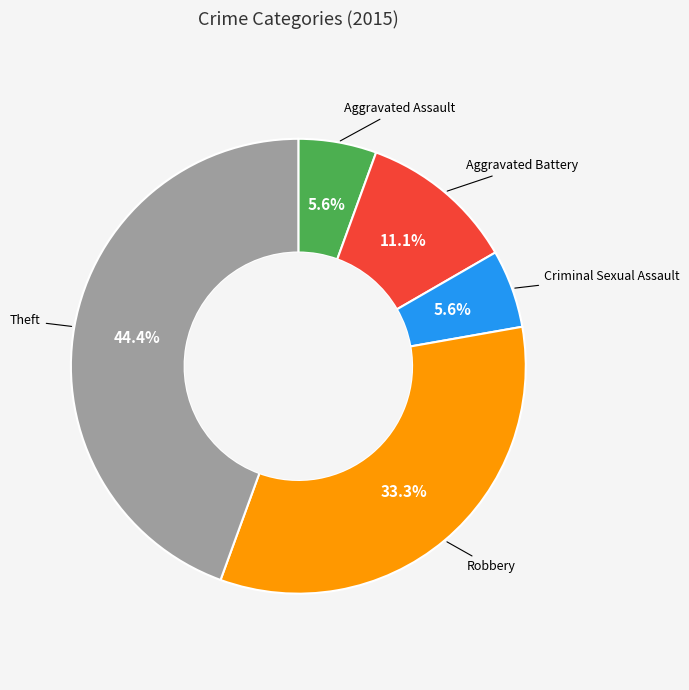

Is there any slice that represents more than half of the pie?

No